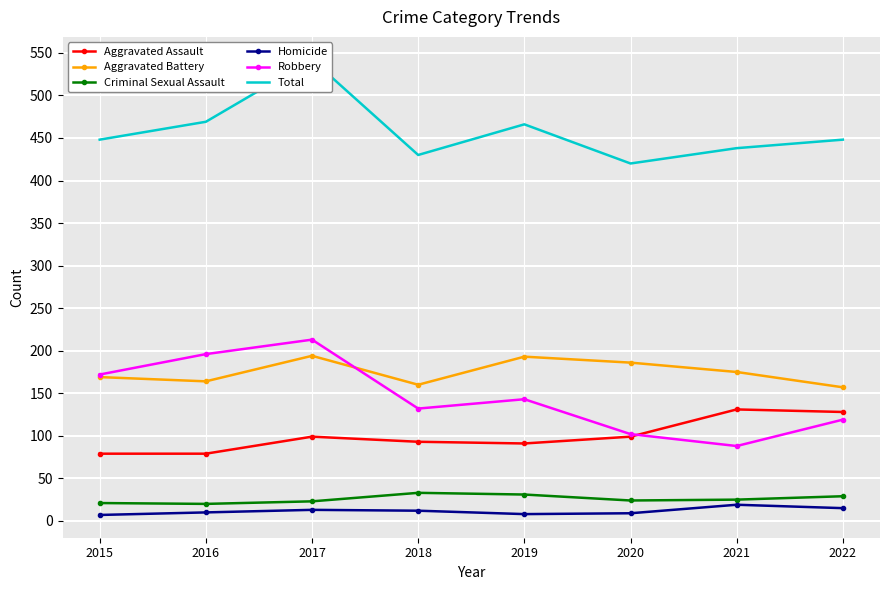

Reading left to right, list all the values displayed in this chart.

Aggravated Assault: 2015=79	2016=79	2017=99	2018=93	2019=91	2020=99	2021=131	2022=128
Aggravated Battery: 2015=169	2016=164	2017=194	2018=160	2019=193	2020=186	2021=175	2022=157
Criminal Sexual Assault: 2015=21	2016=20	2017=23	2018=33	2019=31	2020=24	2021=25	2022=29
Homicide: 2015=7	2016=10	2017=13	2018=12	2019=8	2020=9	2021=19	2022=15
Robbery: 2015=172	2016=196	2017=213	2018=132	2019=143	2020=102	2021=88	2022=119
Total: 2015=448	2016=469	2017=542	2018=430	2019=466	2020=420	2021=438	2022=448